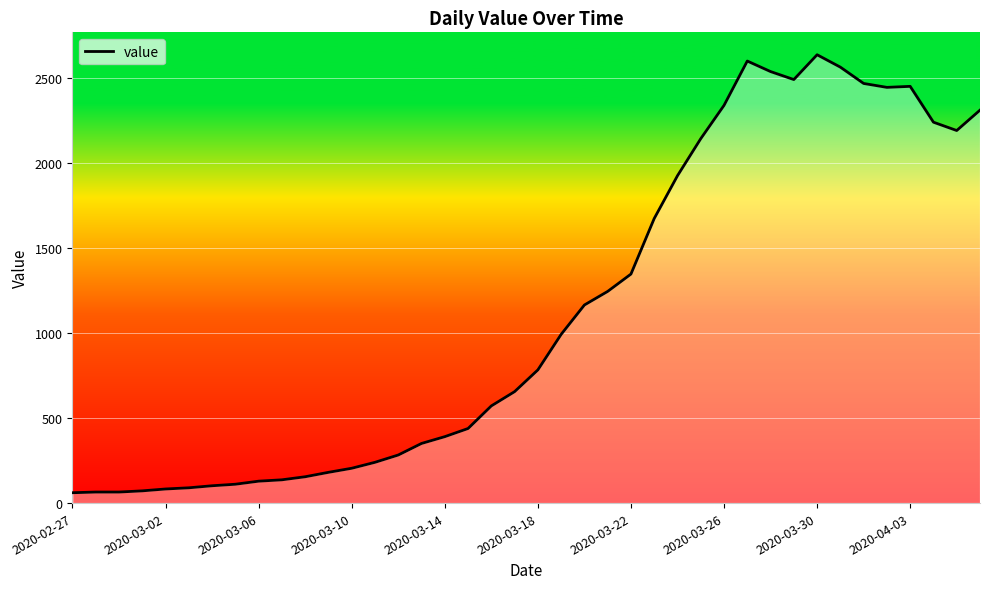

What is the minimum value shown in the chart?

61